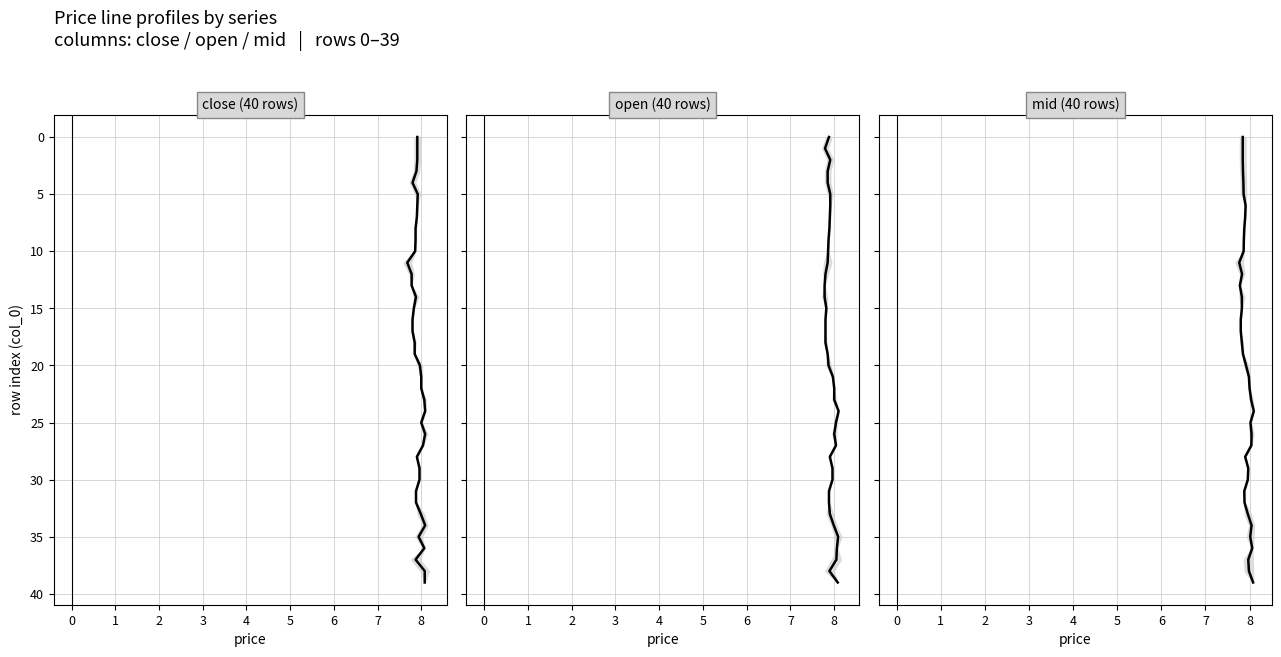

List the series in order of their peak value, lowest first.

close (40 rows), open (40 rows), mid (40 rows)